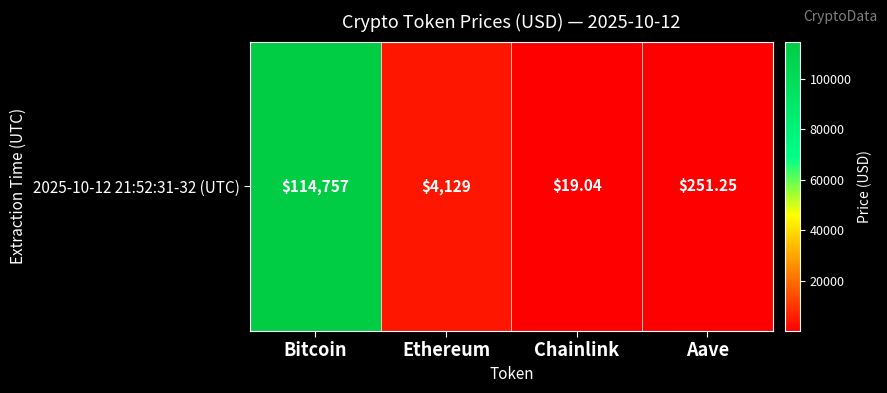

True or false: the data shows 19.0 at Chainlink.

True